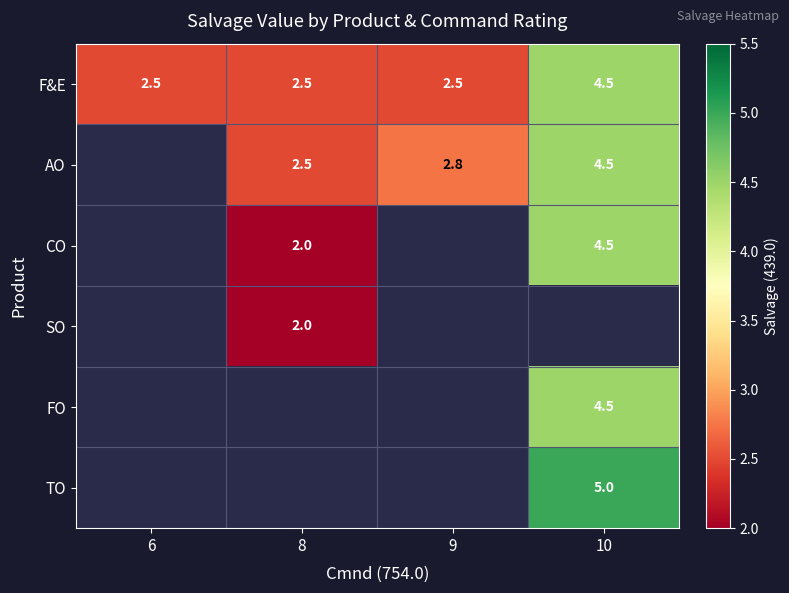

The value of CO at 10 is 1.3. True or false?

False